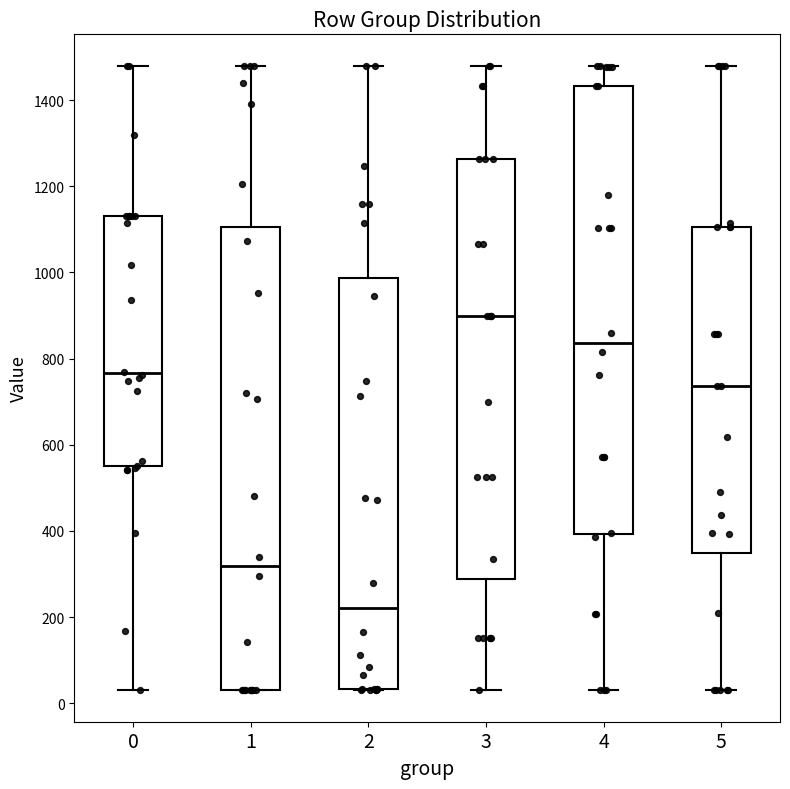

Which box has the highest median line?

3